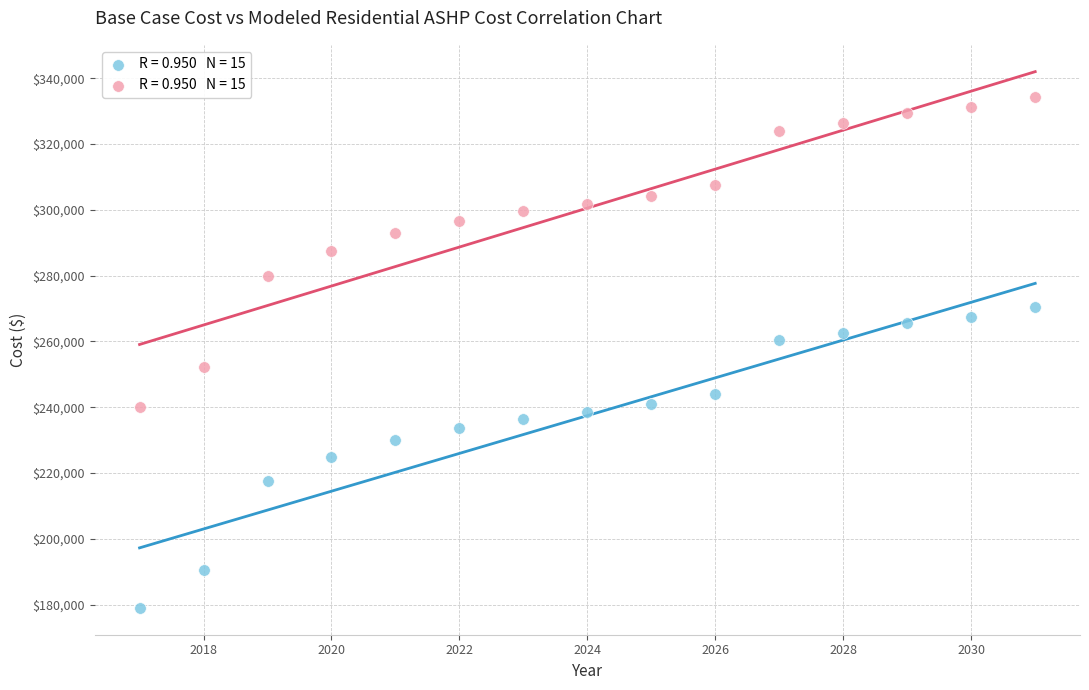

Across all data points, what is the range of X values (max minus min)?

14.0